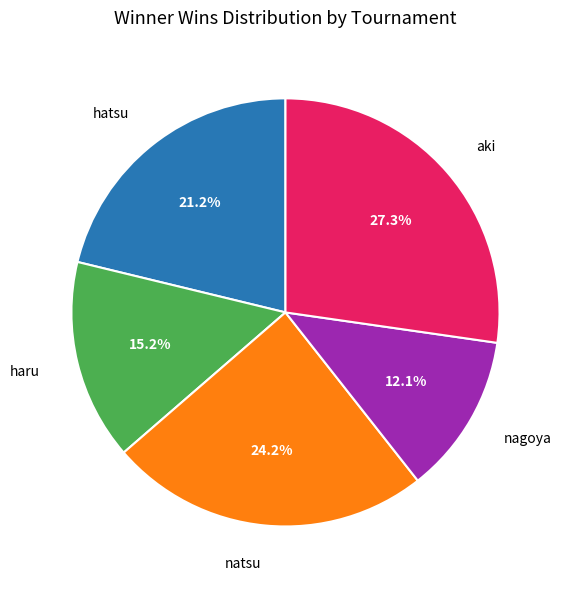

Count the number of slices in the pie.

5